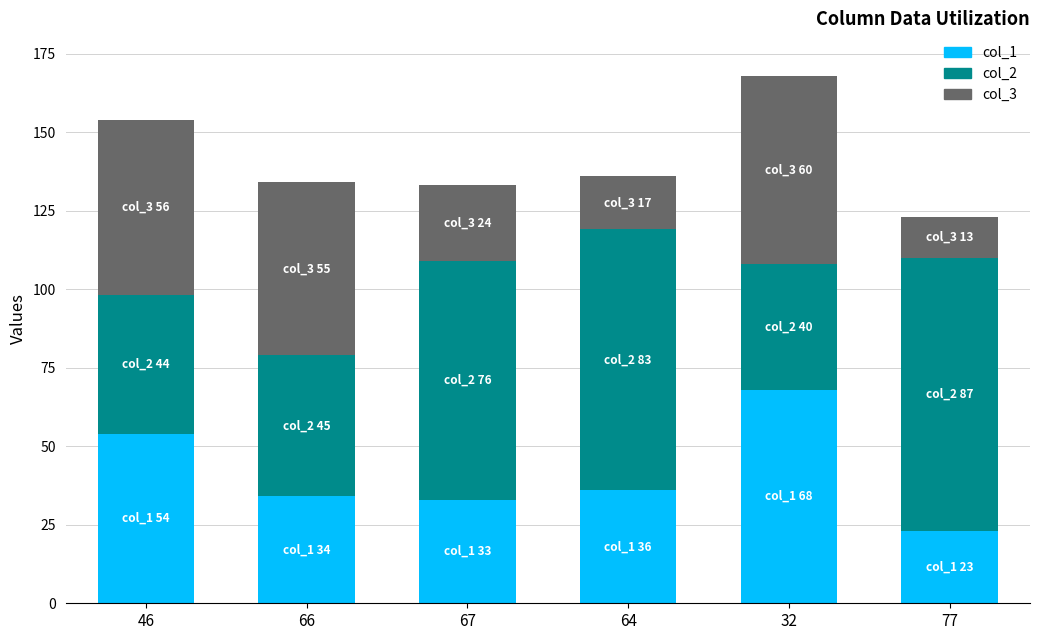

What are all the series names shown in the legend?

col_1, col_2, col_3